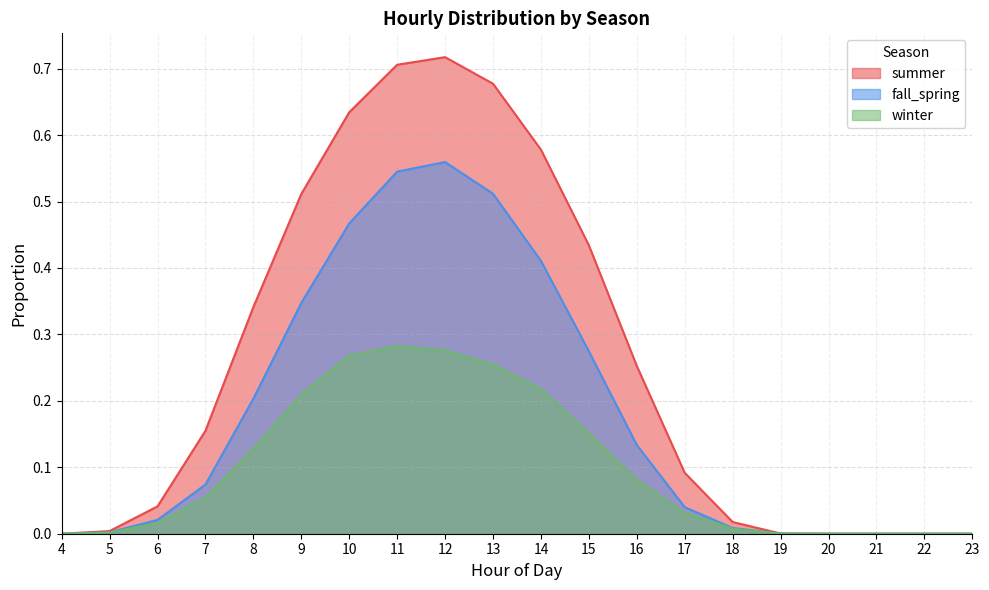

Reading right to left, what are all the values shown in this chart?

summer: 23=0.0	22=0.0	21=0.0	20=0.0	19=0.0	18=0.0	17=0.1	16=0.3	15=0.4	14=0.6	13=0.7	12=0.7	11=0.7	10=0.6	9=0.5	8=0.3	7=0.2	6=0.0	5=0.0	4=0.0
fall_spring: 23=0.0	22=0.0	21=0.0	20=0.0	19=0.0	18=0.0	17=0.0	16=0.1	15=0.3	14=0.4	13=0.5	12=0.6	11=0.5	10=0.5	9=0.3	8=0.2	7=0.1	6=0.0	5=0.0	4=0.0
winter: 23=0.0	22=0.0	21=0.0	20=0.0	19=0.0	18=0.0	17=0.0	16=0.1	15=0.2	14=0.2	13=0.3	12=0.3	11=0.3	10=0.3	9=0.2	8=0.1	7=0.1	6=0.0	5=0.0	4=0.0